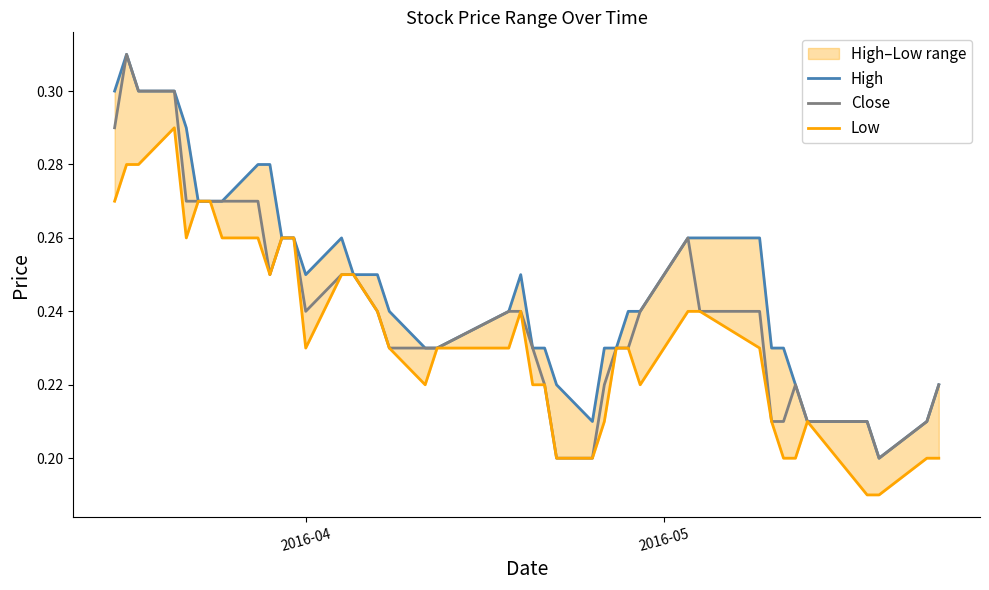

List the series in order of their peak value, highest first.

High, Close, Low